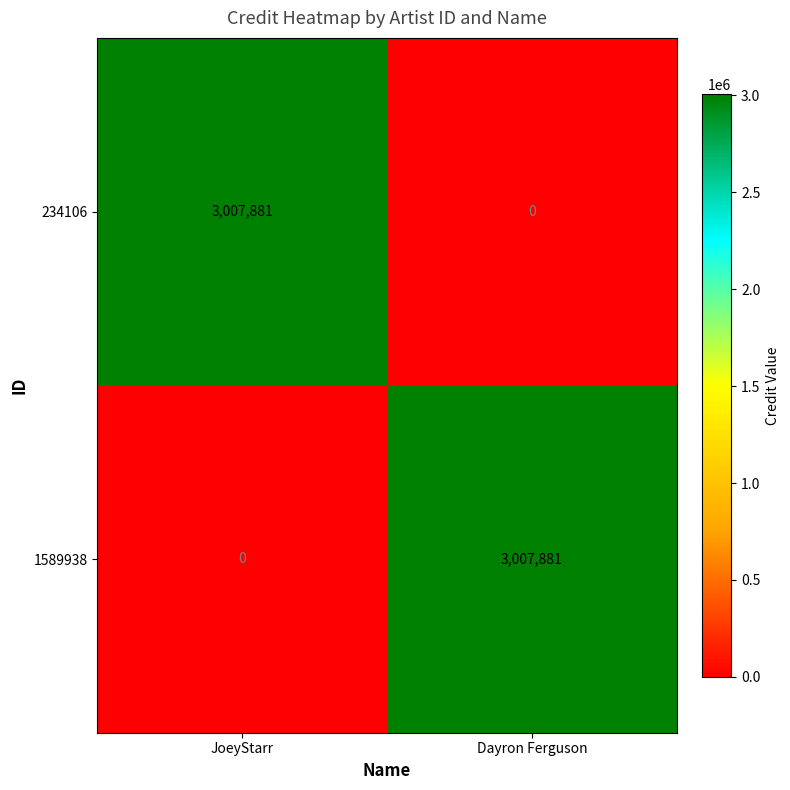

What is the difference between the highest and lowest values at Dayron Ferguson?

3007881